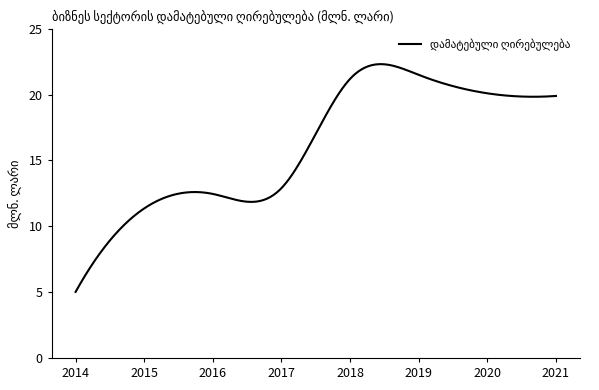

What is the greatest value displayed?

22.3